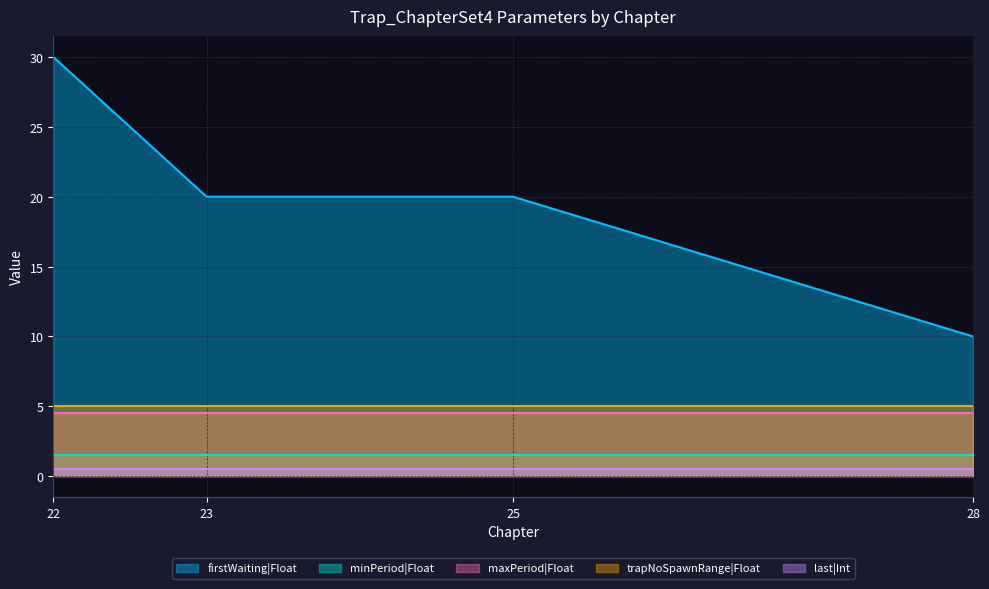

Which series has the widest spread of values?

firstWaiting|Float